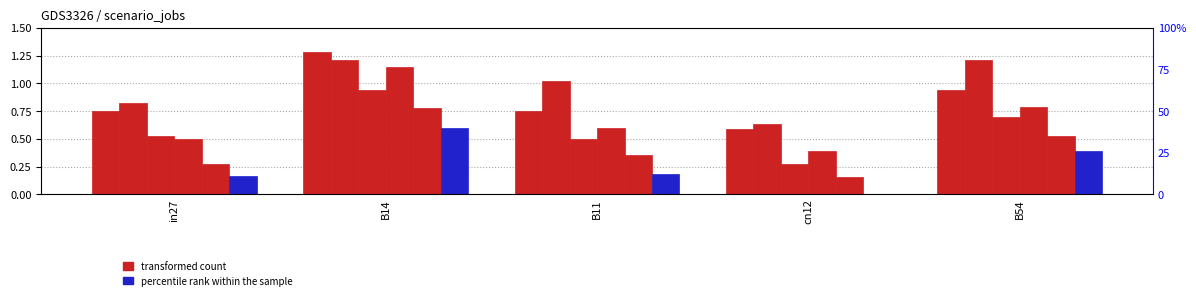

Rank the series at in27 from lowest to highest value.

job290_scenario1_560, job289_scenario1_558, job287_scenario2_554, job286_scenario0_550, job281_scenario2_542, job282_scenario4_545